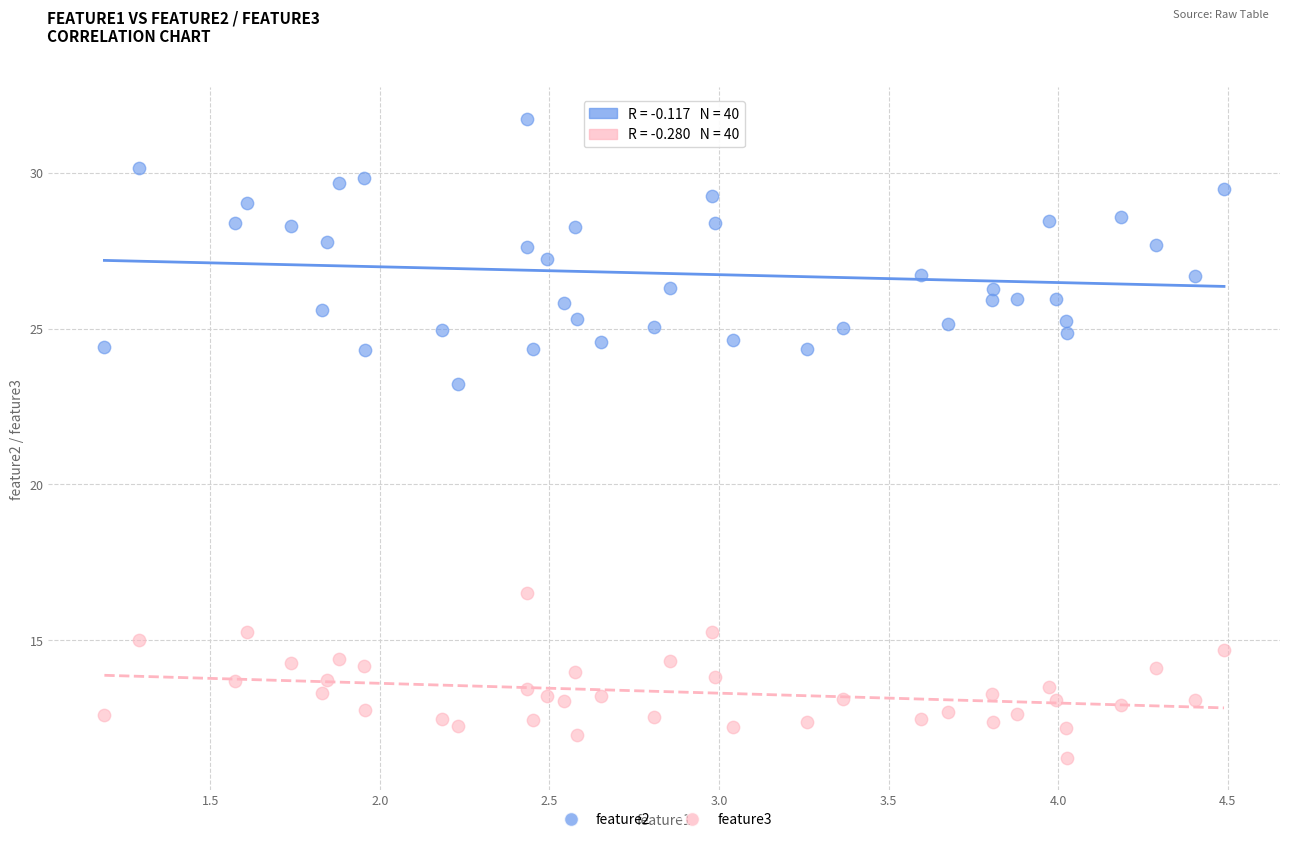

Across all series, what Y value is closest to 21?

23.2